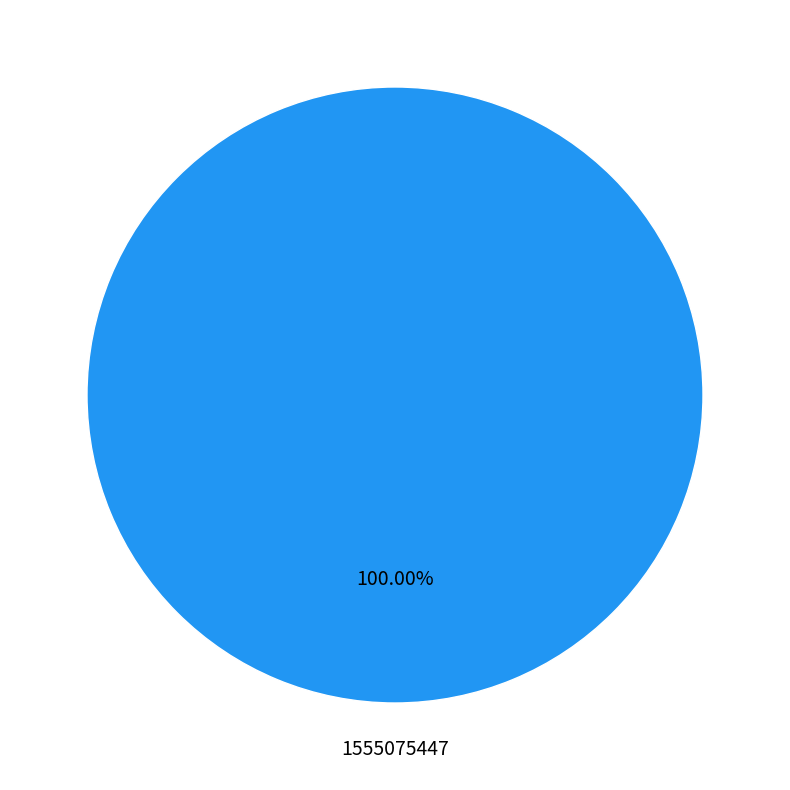

Does any single category account for the majority?

Yes